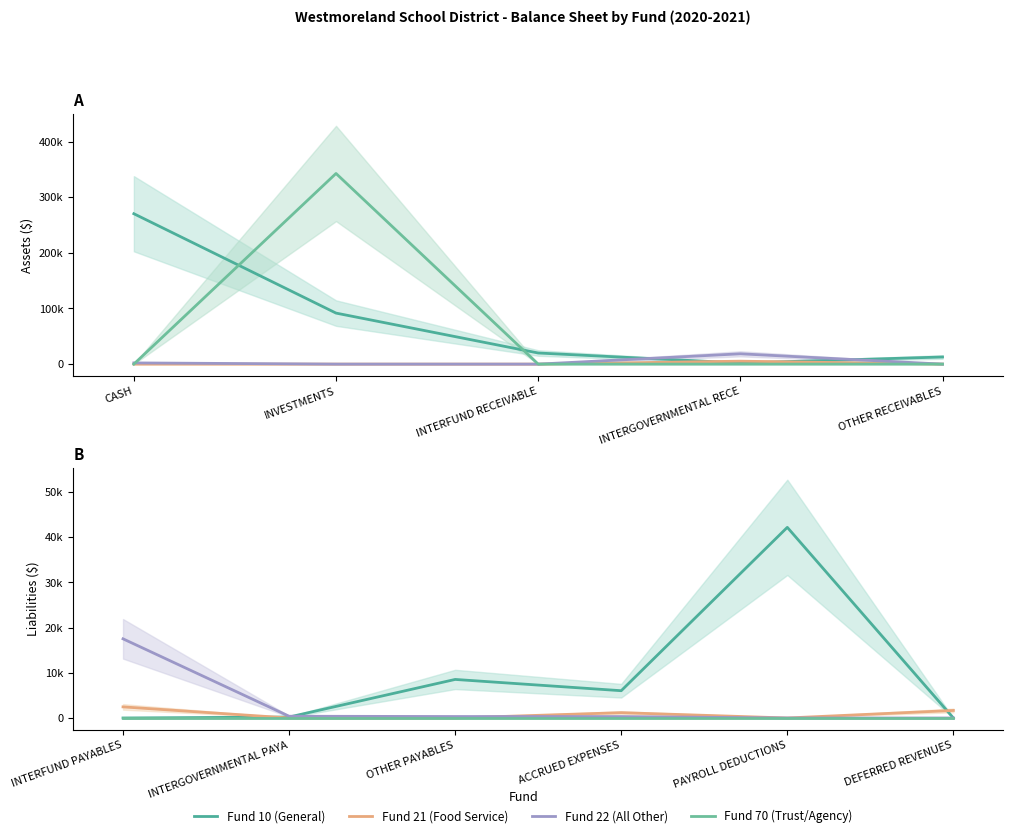

List the series in order of their peak value, lowest first.

Fund 70 (Trust/Agency), Fund 21 (Food Service), Fund 22 (All Other), Fund 10 (General)